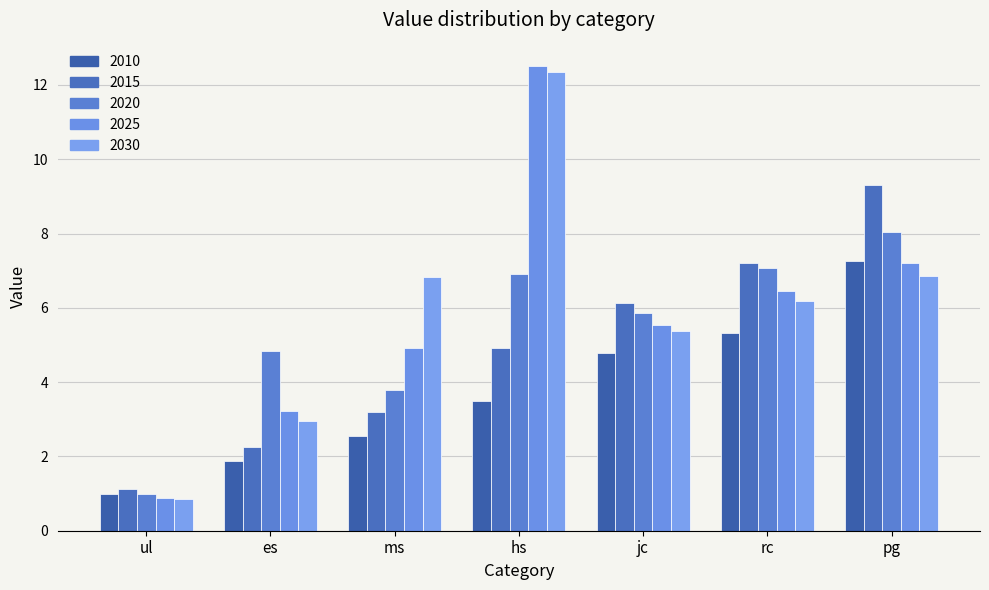

What is the total value across all series at es?

15.1